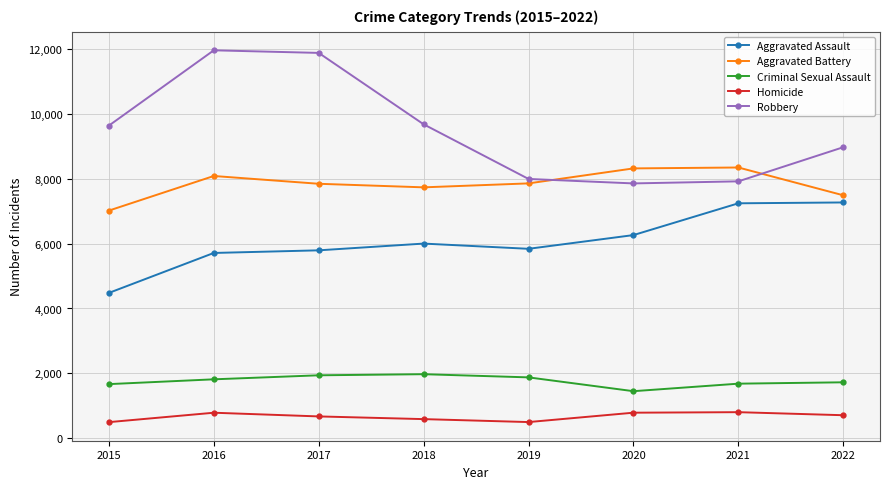

Which series changed the most between 2018 and 2022?

Aggravated Assault